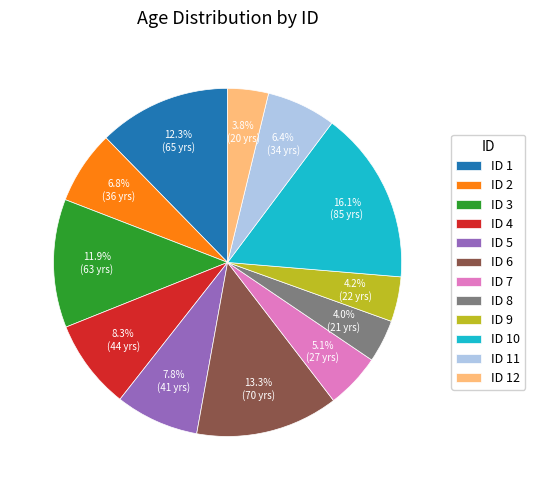

Does ID 8 account for over 50% of the chart?

No